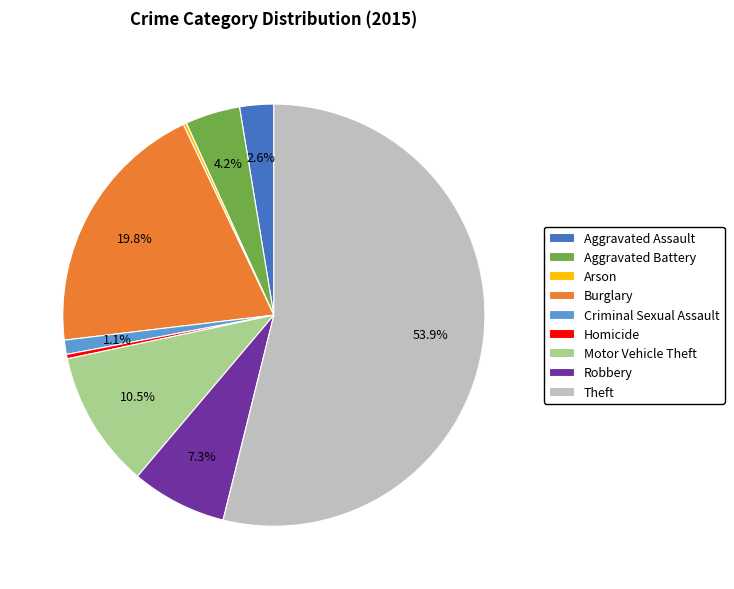

To the nearest percent, what portion does Aggravated Battery represent?

4%